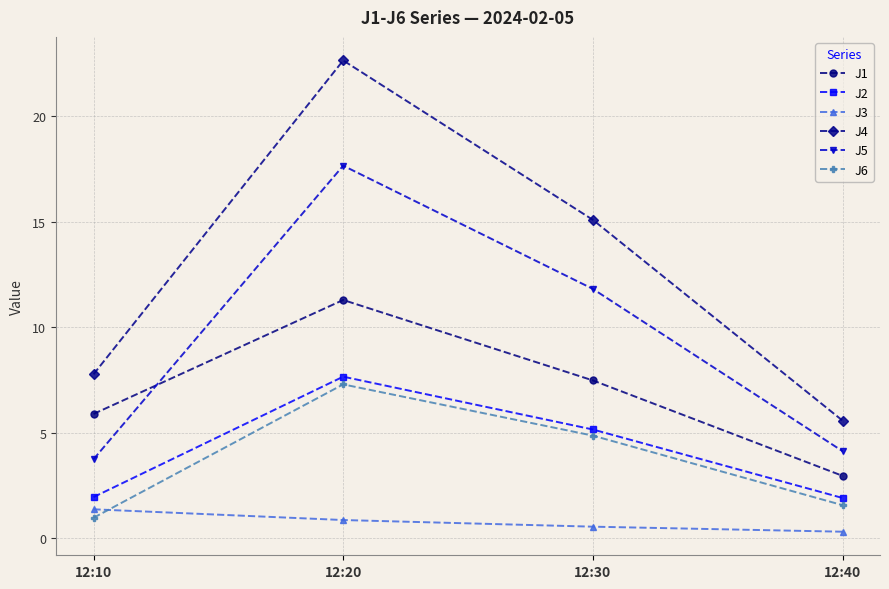

What is the spread (max minus min) of values at 12:10?

6.8